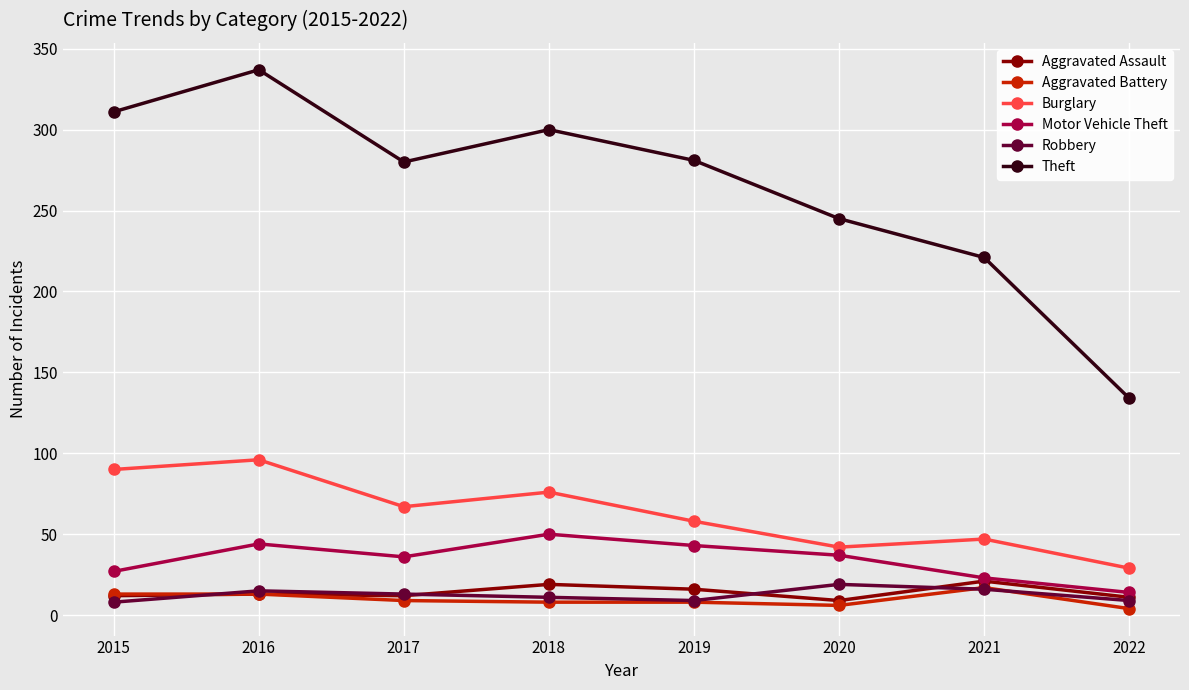

What is the value of the Robbery point at the 7th from the left?

16